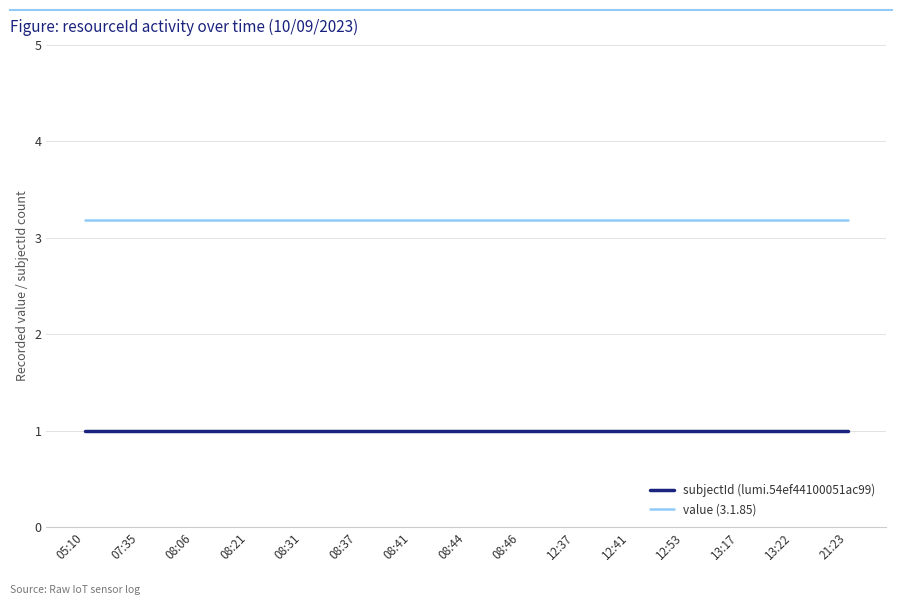

Reading left to right, transcribe all the data shown in this chart.

subjectId (lumi.54ef44100051ac99): 05:10=1.0	07:35=1.0	08:06=1.0	08:21=1.0	08:31=1.0	08:37=1.0	08:41=1.0	08:44=1.0	08:46=1.0	12:37=1.0	12:41=1.0	12:53=1.0	13:17=1.0	13:22=1.0	21:23=1.0
value (3.1.85): 05:10=3.2	07:35=3.2	08:06=3.2	08:21=3.2	08:31=3.2	08:37=3.2	08:41=3.2	08:44=3.2	08:46=3.2	12:37=3.2	12:41=3.2	12:53=3.2	13:17=3.2	13:22=3.2	21:23=3.2